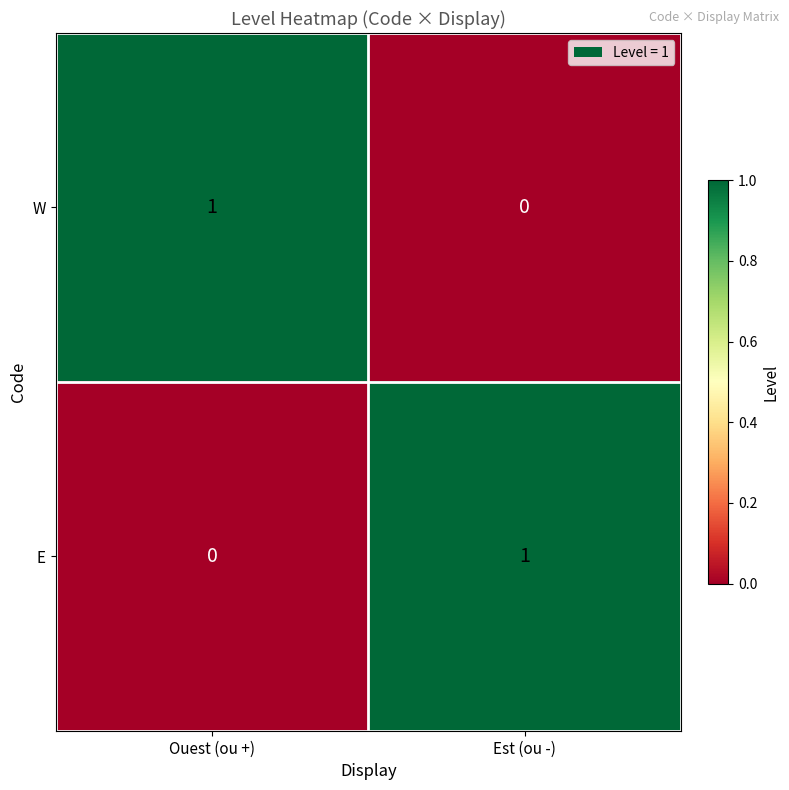

Is it true that E equals 0 at Ouest (ou +)?

True